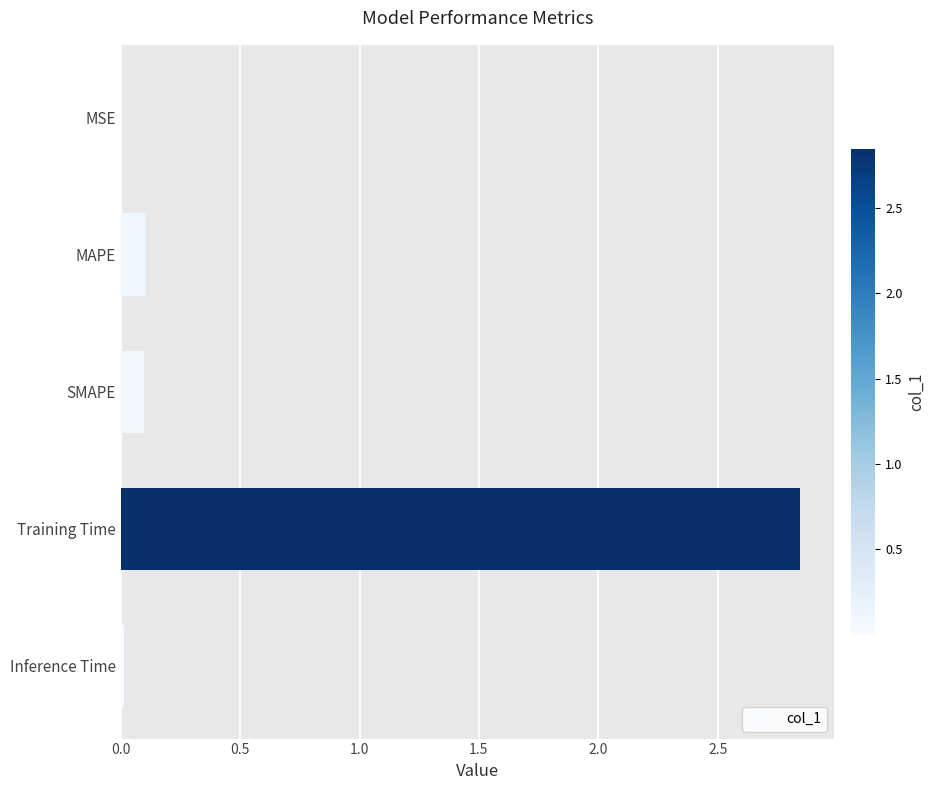

Between MSE and MAPE, which is larger?

MAPE